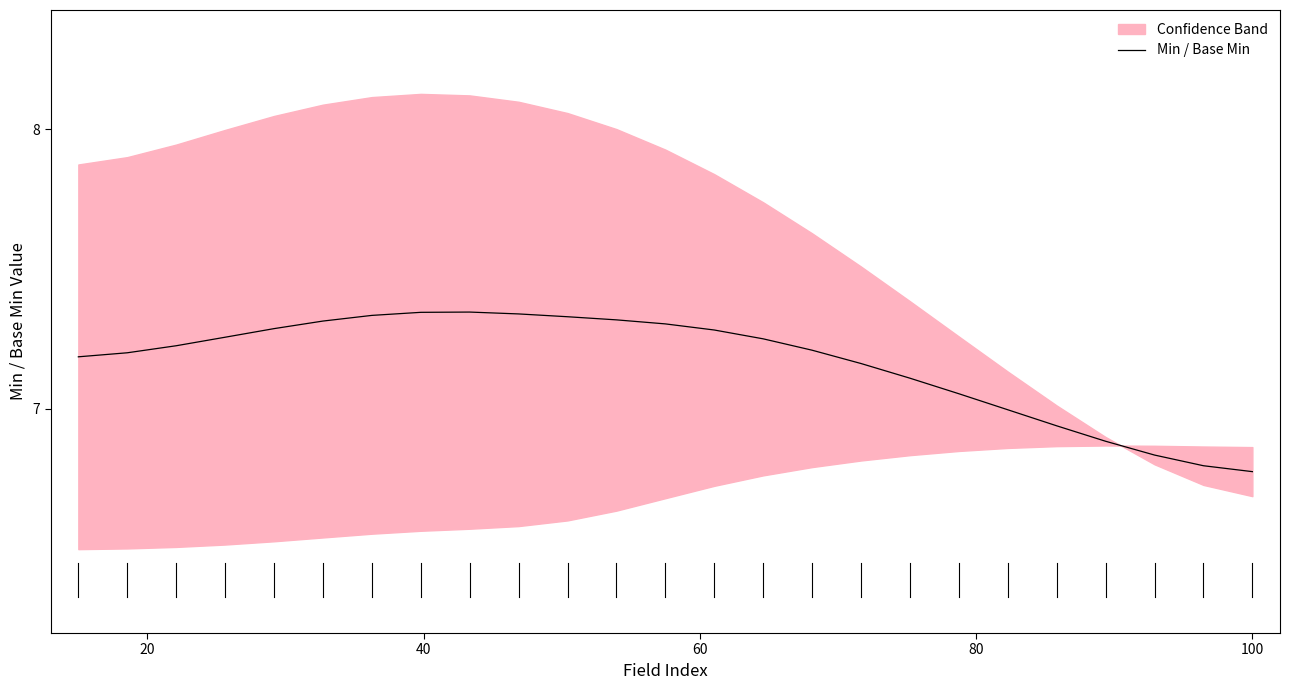

Count the number of values greater than 7.

19